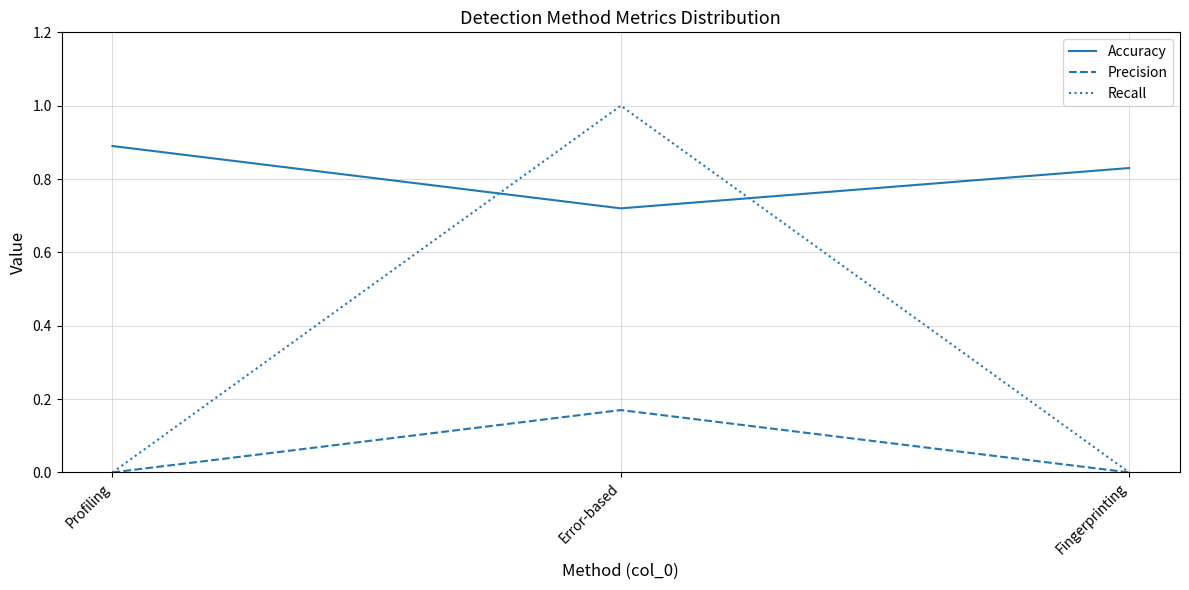

Which series has the widest spread of values?

Recall